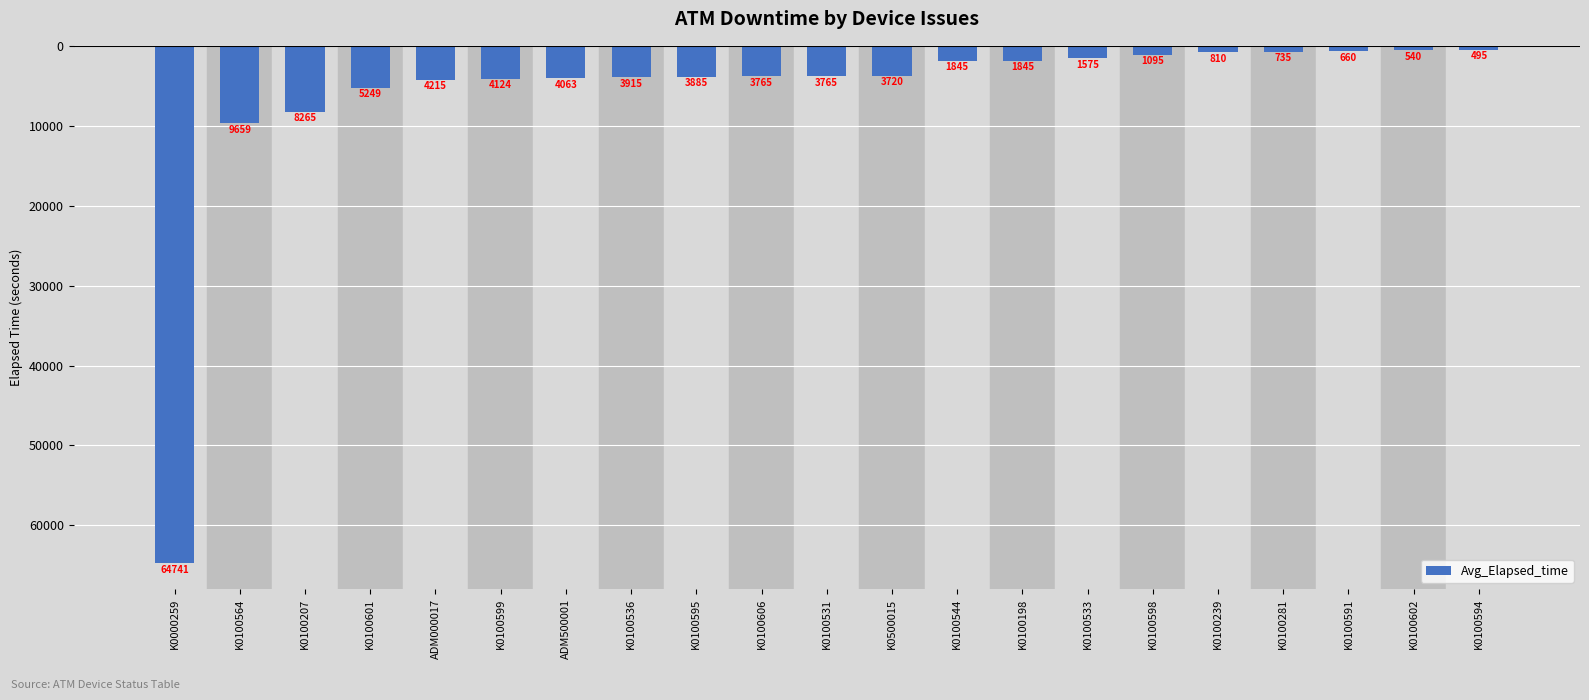

What is the label of the 21st bar from the left?

K0100594